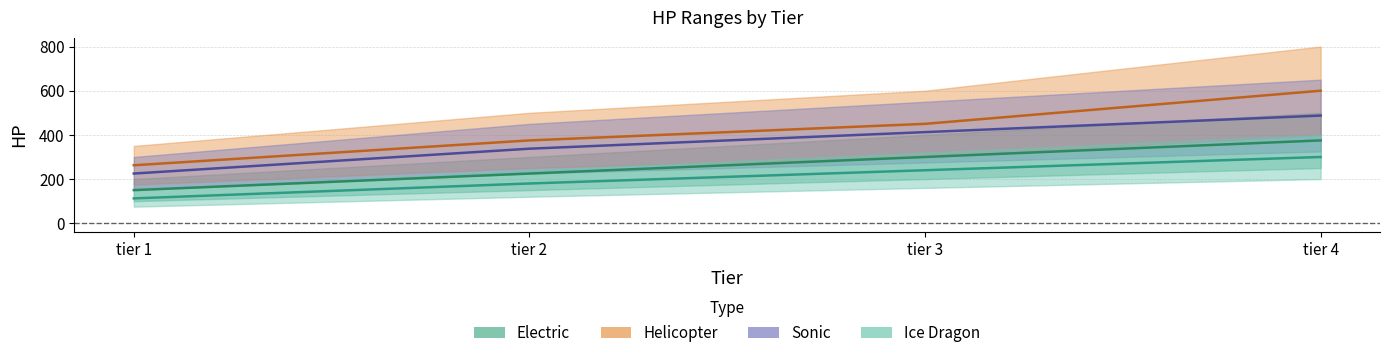

Between tier 4 and tier 3, which is larger?

tier 4